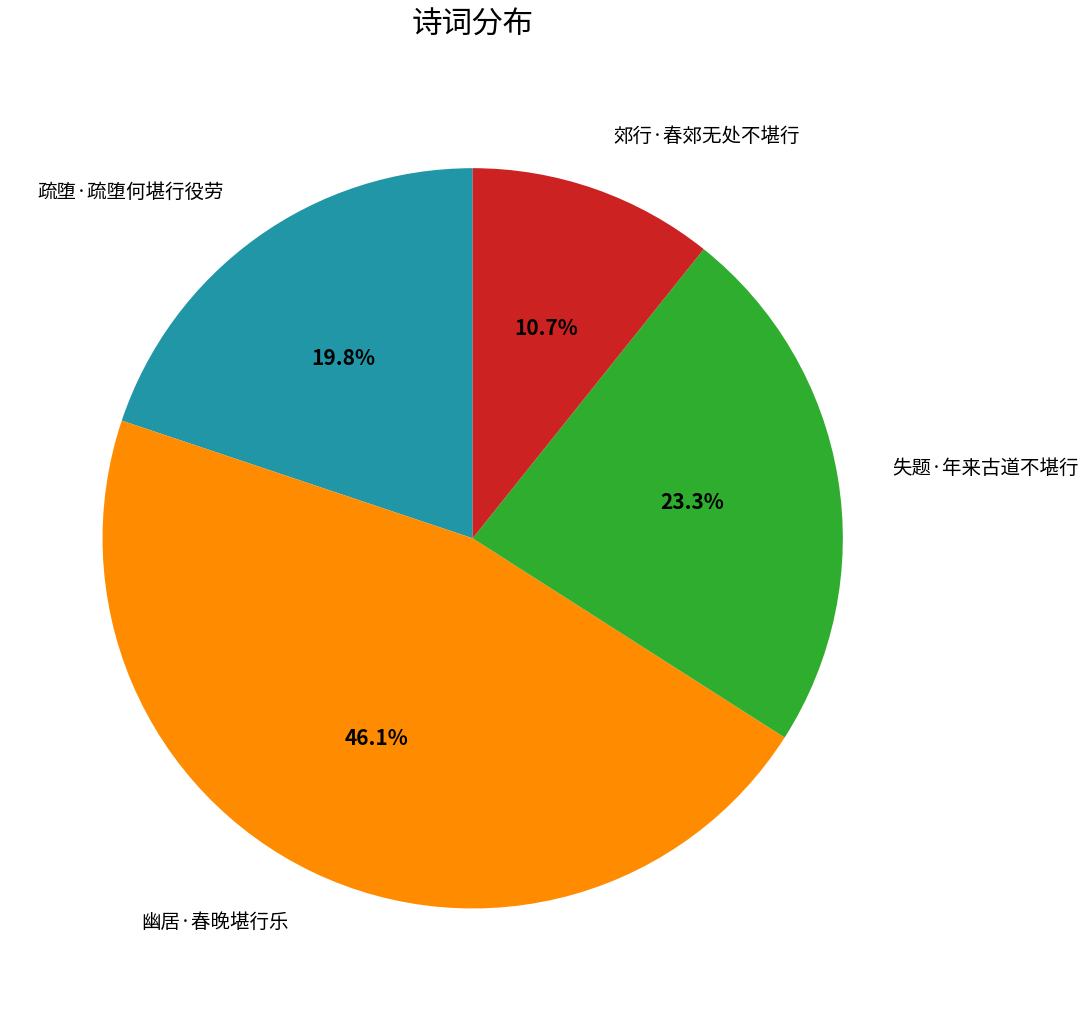

Does any single category account for the majority?

No